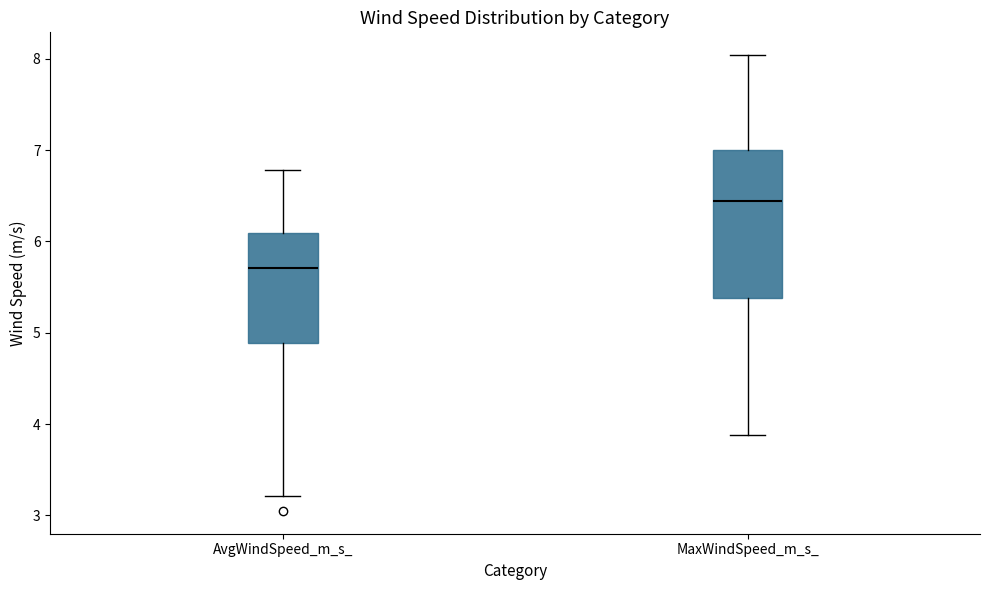

Which box has the highest median line?

MaxWindSpeed_m_s_